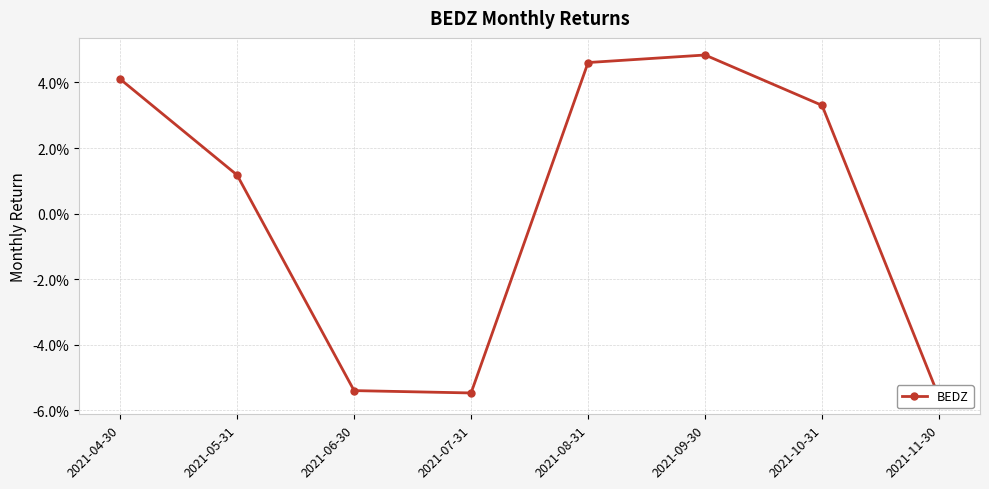

The value at 2021-05-31 is 0.0. True or false?

False